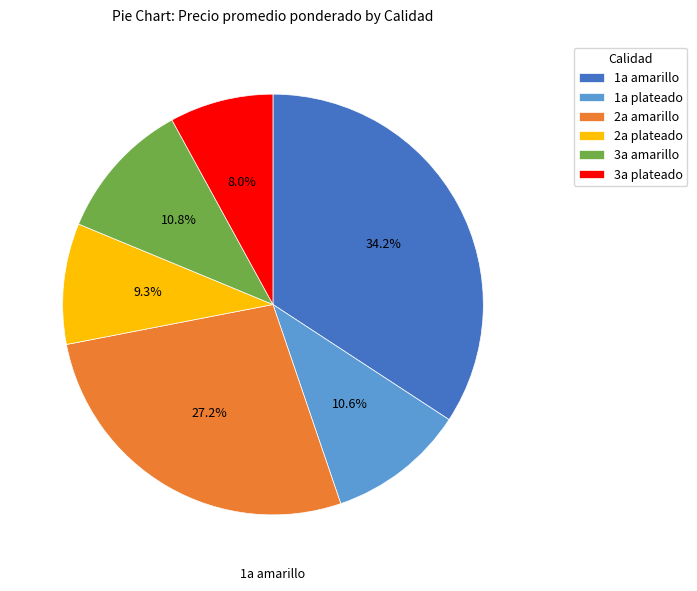

Which slice is the smallest?

3a plateado